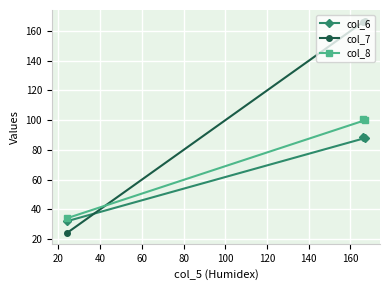

Rank the series by their average value, from highest to lowest.

col_7, col_8, col_6